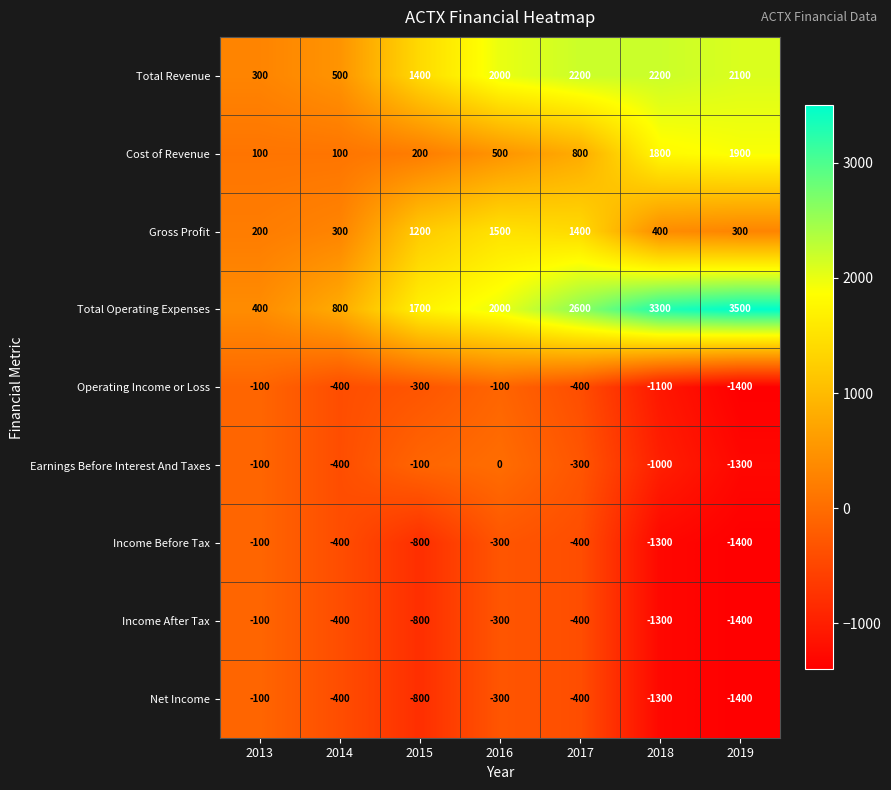

At which label does Earnings Before Interest And Taxes reach its peak?

2016